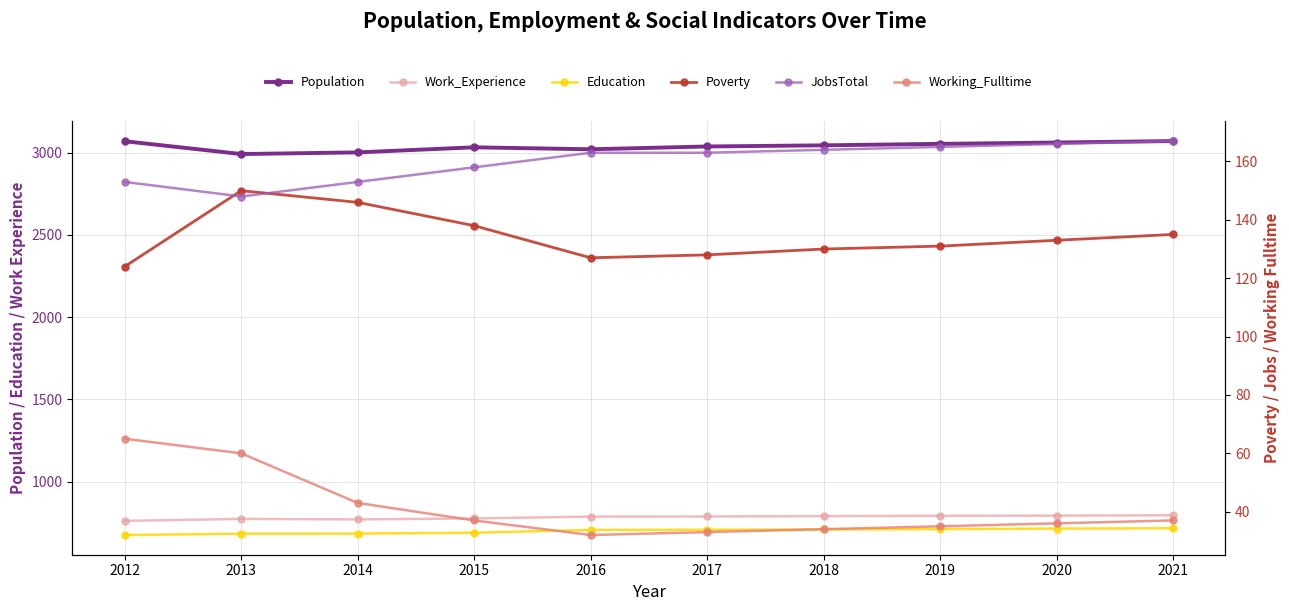

Rank the series at 2019 from lowest to highest value.

Working_Fulltime, Poverty, JobsTotal, Education, Work_Experience, Population